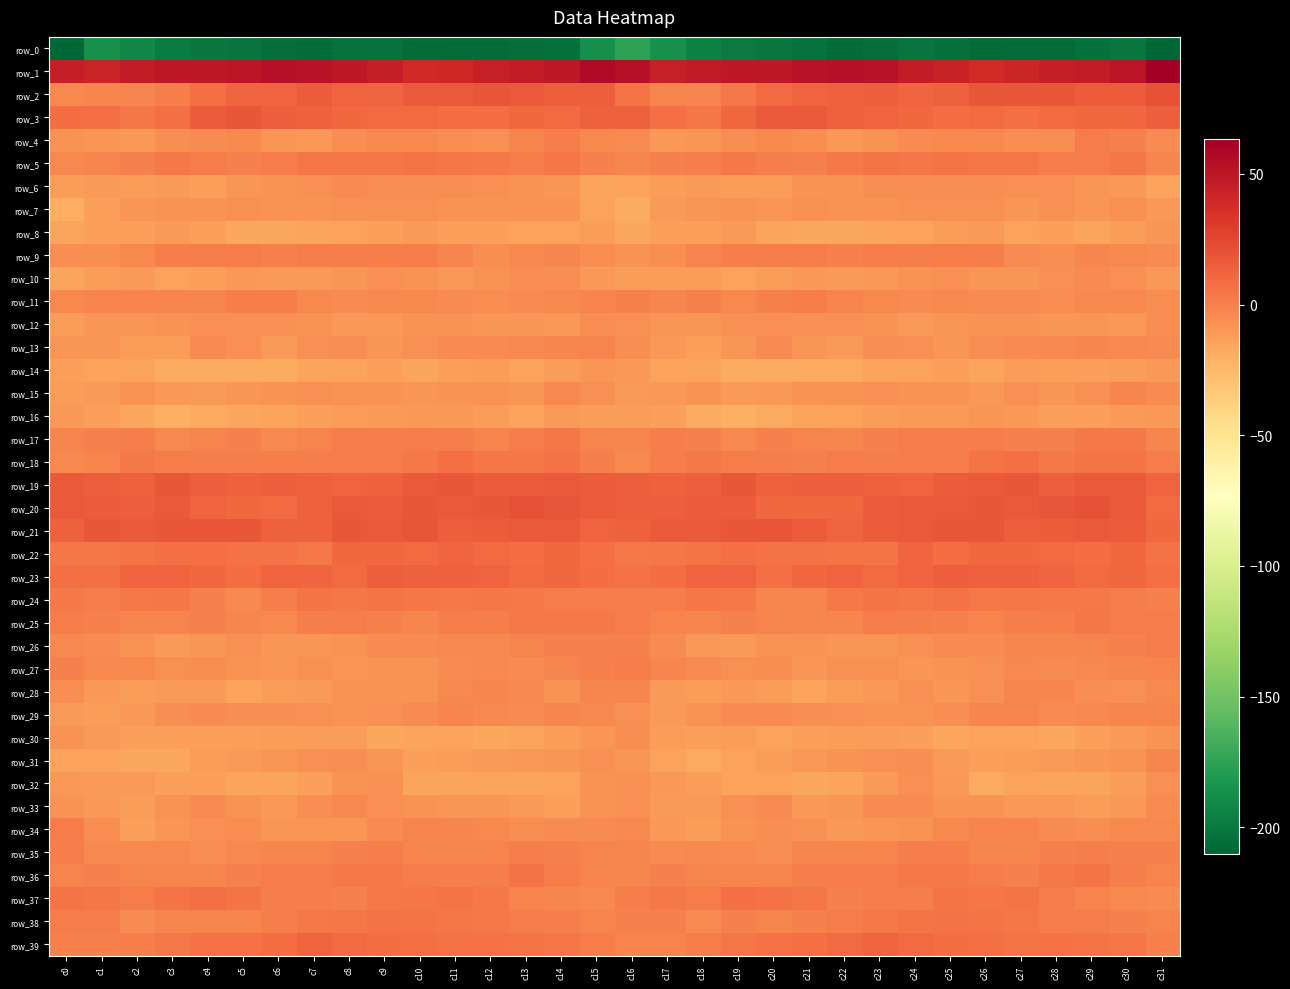

Which category has the highest value in the row_14 series?

c15